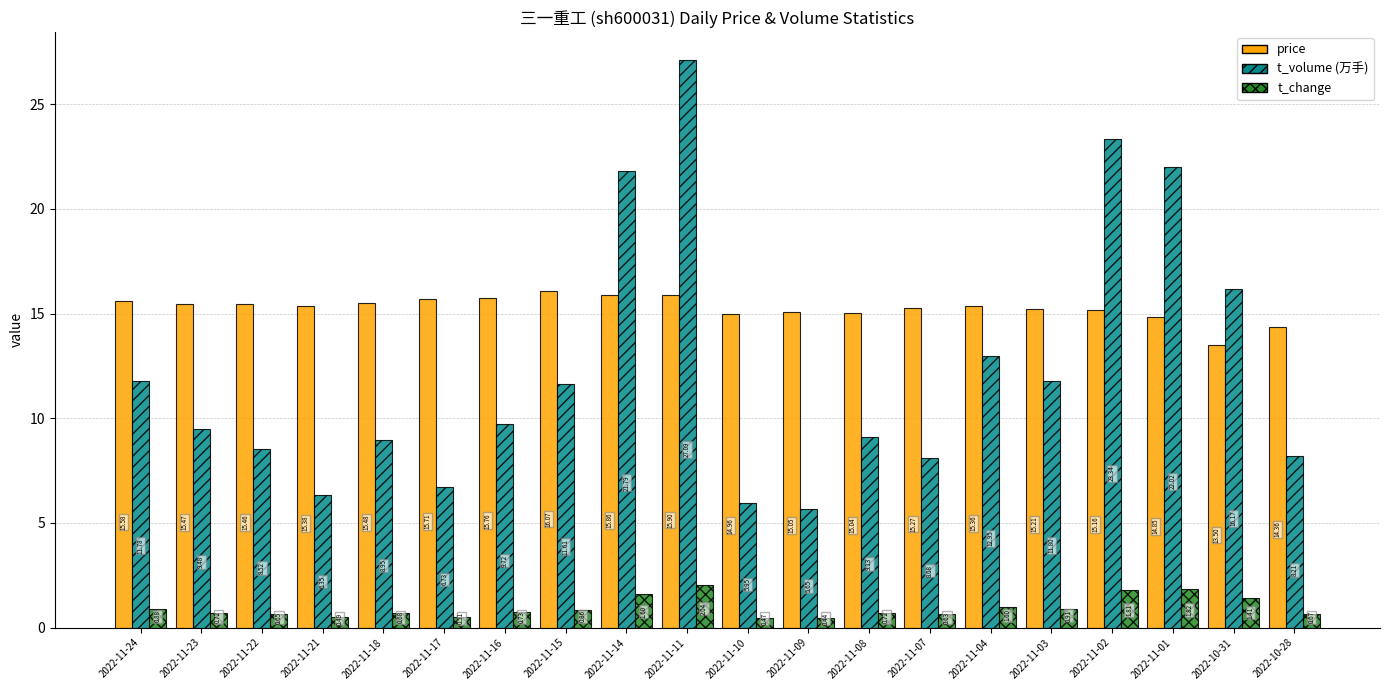

List the labels in order of t_volume (万手) value, largest first.

2022-11-11, 2022-11-02, 2022-11-01, 2022-11-14, 2022-10-31, 2022-11-04, 2022-11-03, 2022-11-24, 2022-11-15, 2022-11-16, 2022-11-23, 2022-11-08, 2022-11-18, 2022-11-22, 2022-10-28, 2022-11-07, 2022-11-17, 2022-11-21, 2022-11-10, 2022-11-09